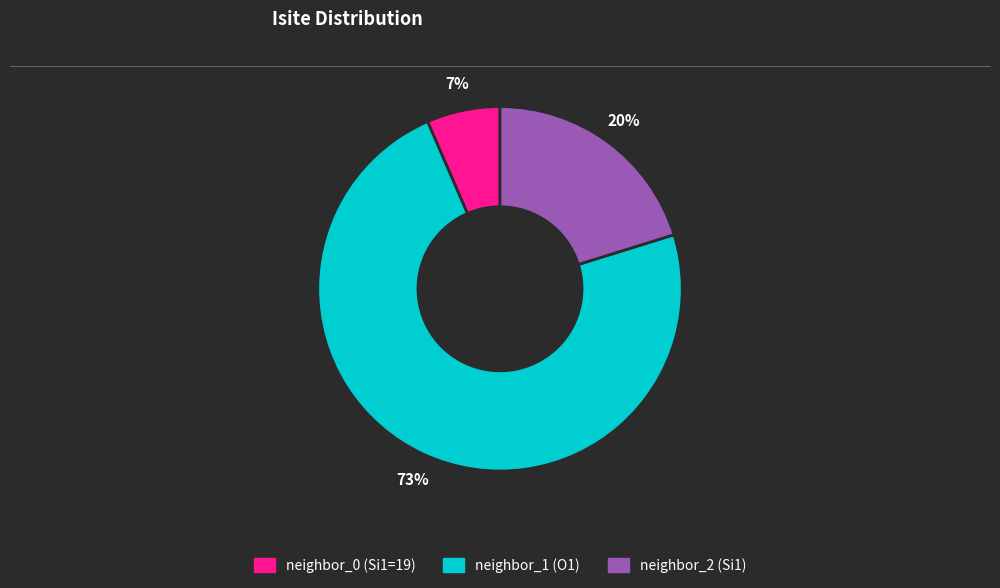

Is there any slice that represents more than half of the pie?

Yes